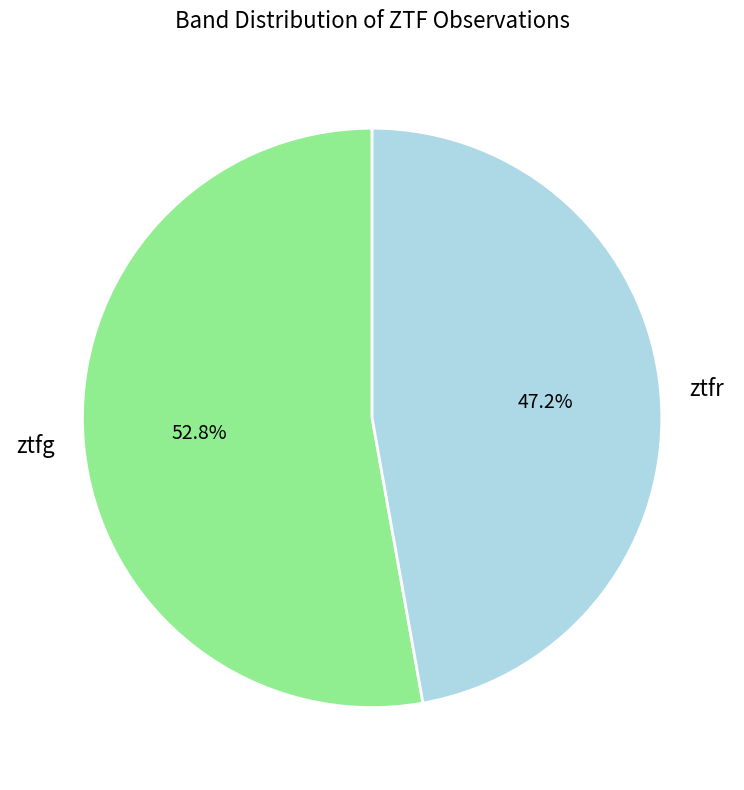

Which category has the biggest portion of the pie?

ztfg